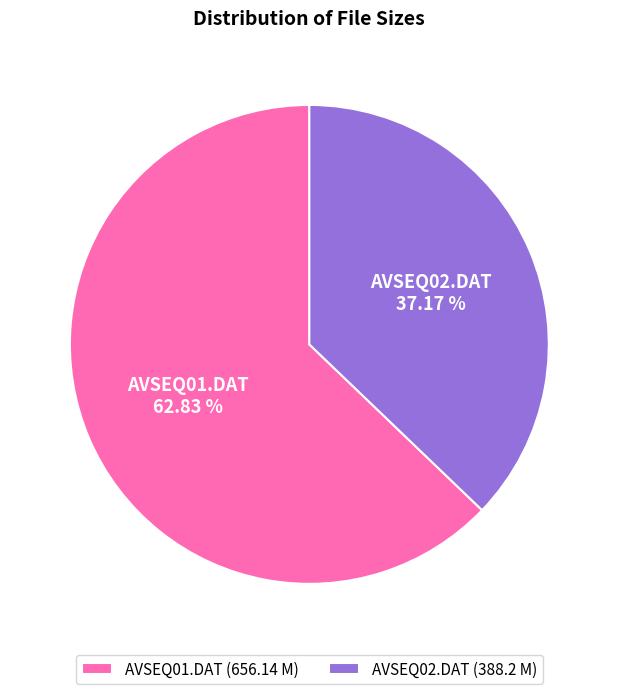

Which slice represents more than half of the pie?

AVSEQ01.DAT